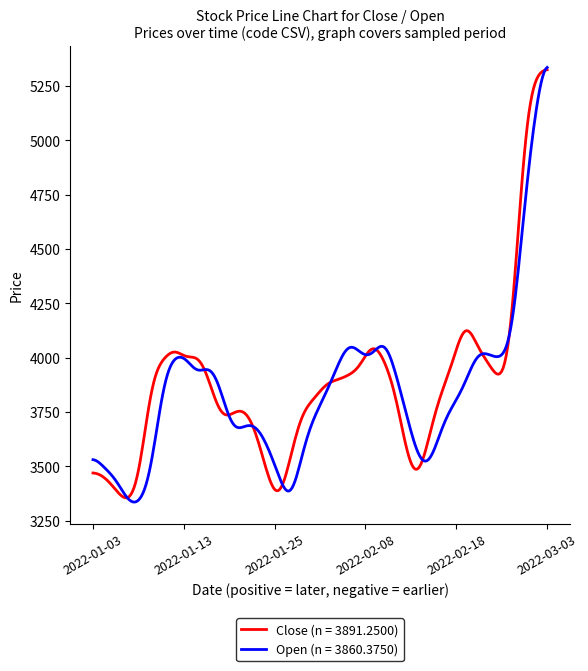

What is the minimum value shown in the chart?

3335.5